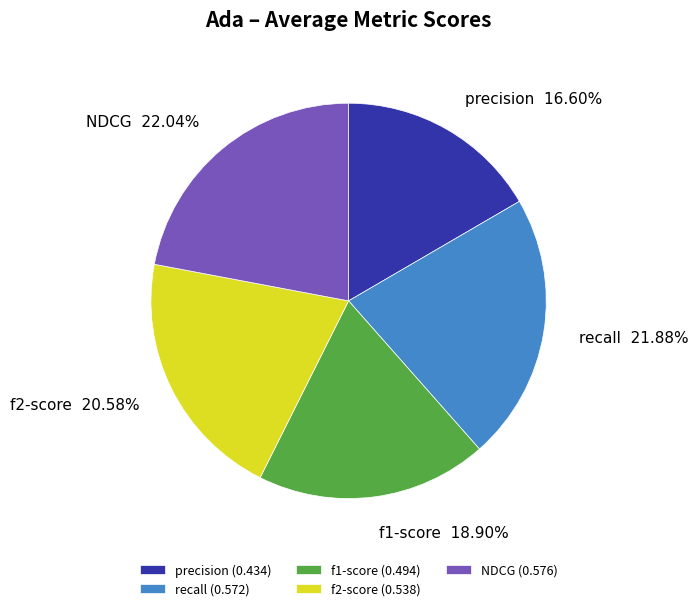

Which has a higher value, precision or NDCG?

NDCG